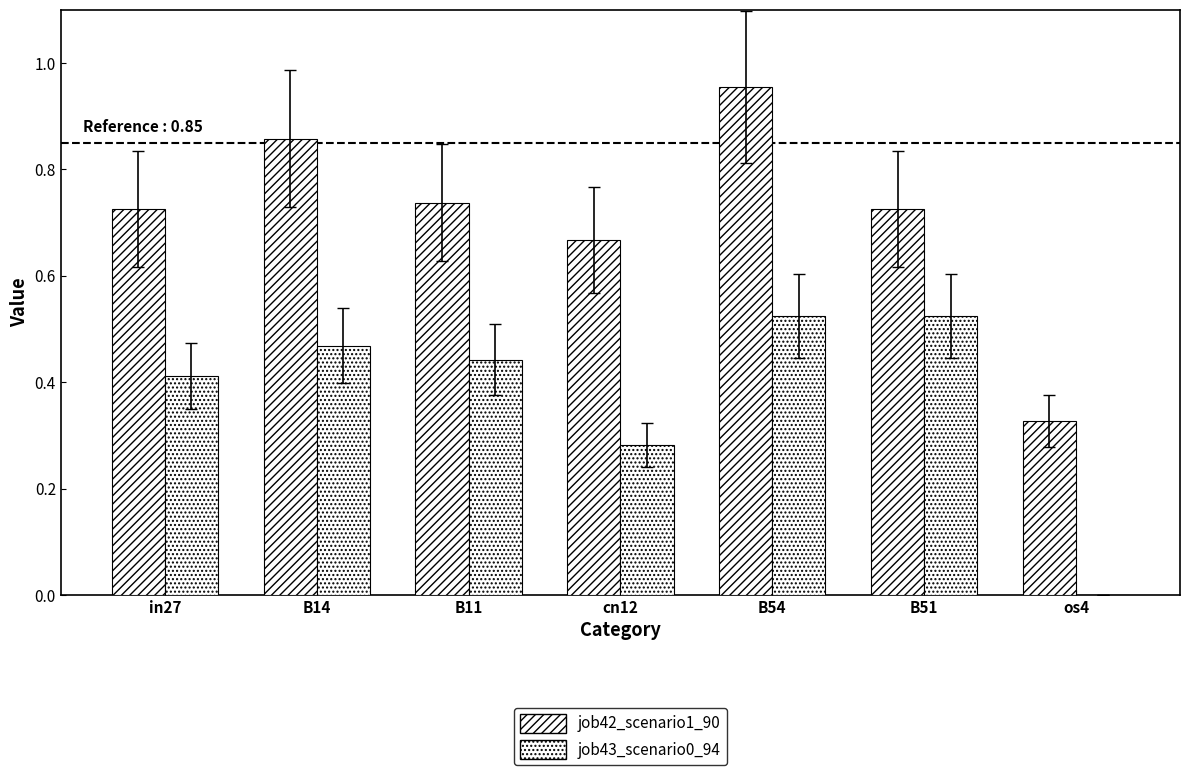

Which series changed the most between B14 and cn12?

job42_scenario1_90